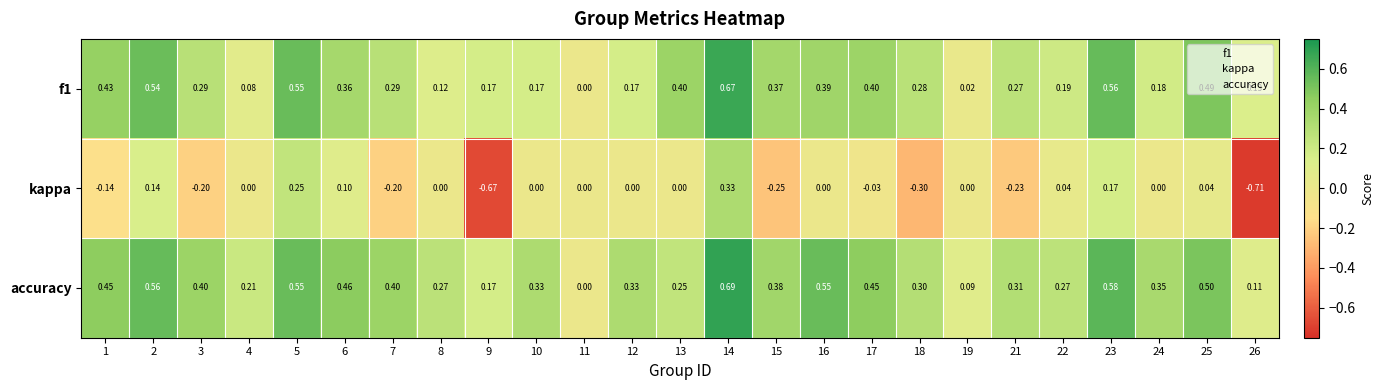

Between 7 and 11, which series saw the biggest shift?

accuracy